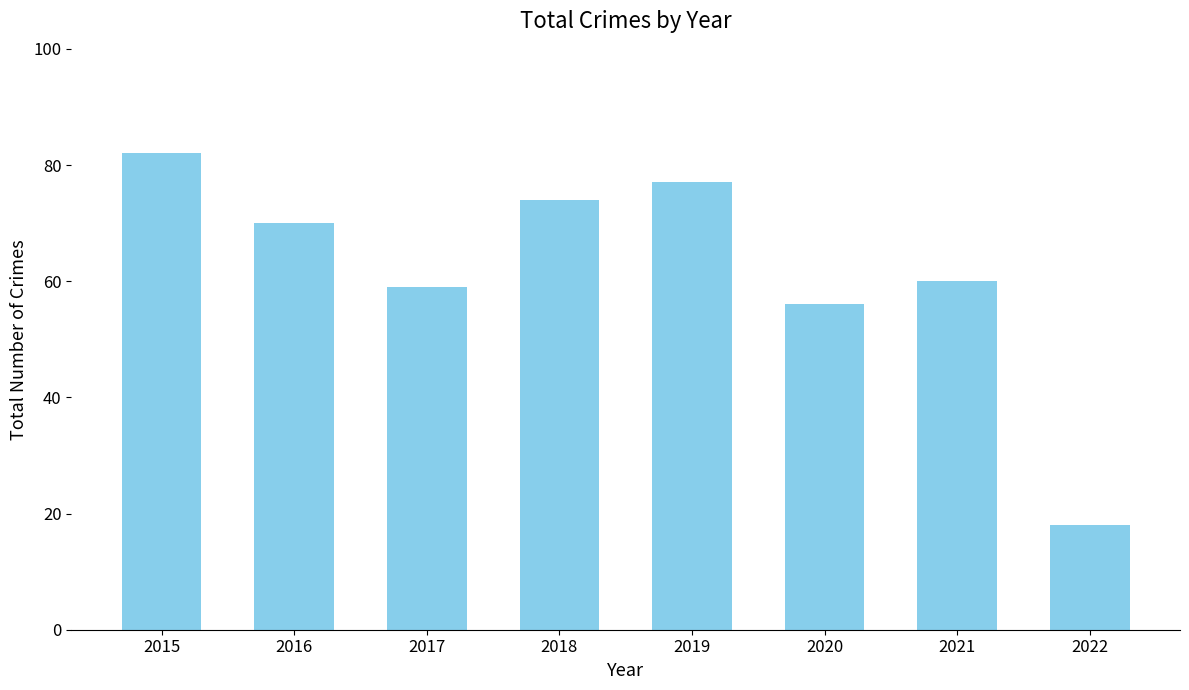

Reading left to right, what are all the values shown in this chart?

2015=82	2016=70	2017=59	2018=74	2019=77	2020=56	2021=60	2022=18